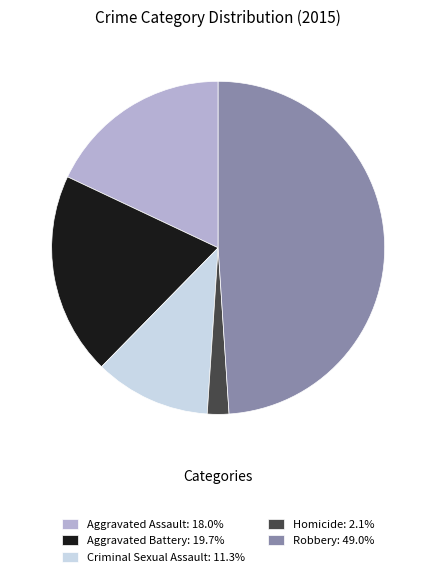

Is it true that Robbery is 43% of the pie?

False